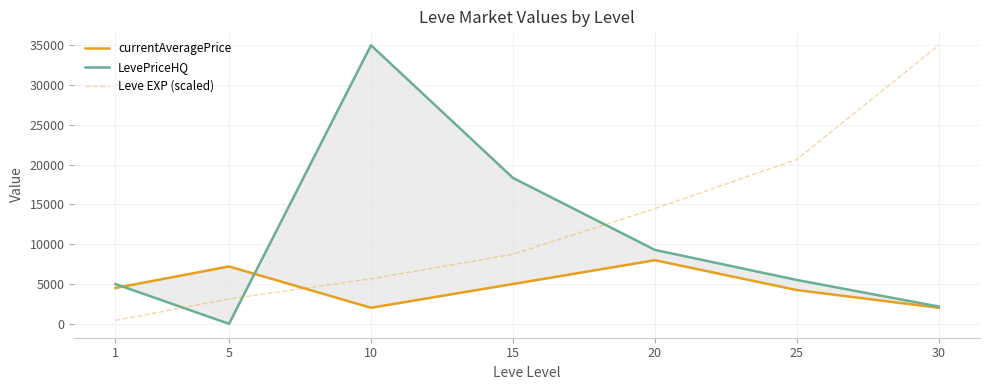

Rank the series by their maximum value, from highest to lowest.

LevePriceHQ, Leve EXP (scaled), currentAveragePrice